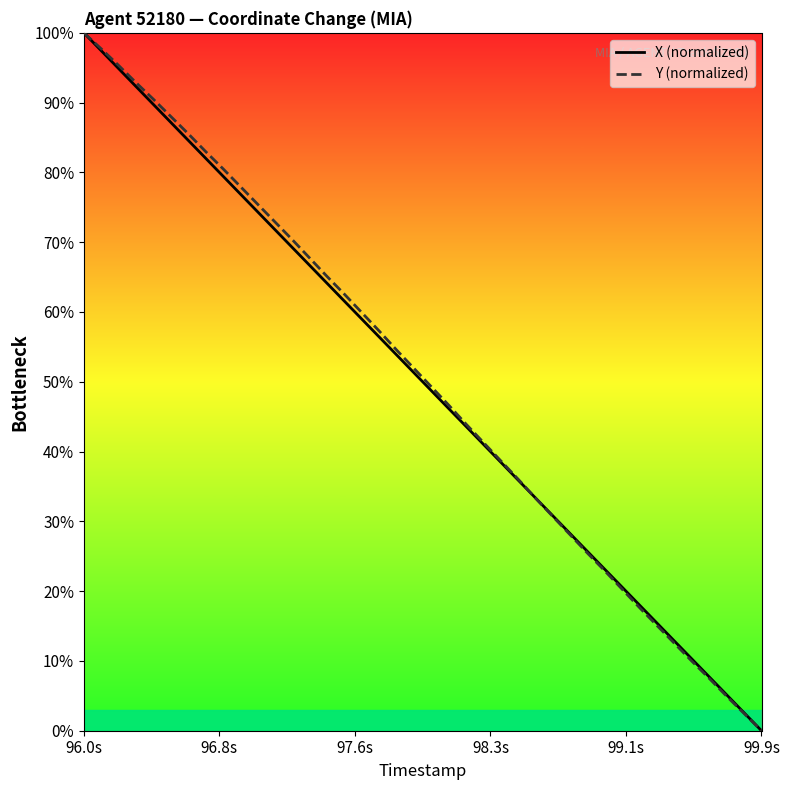

What is the maximum value for Y (normalized)?

100.0